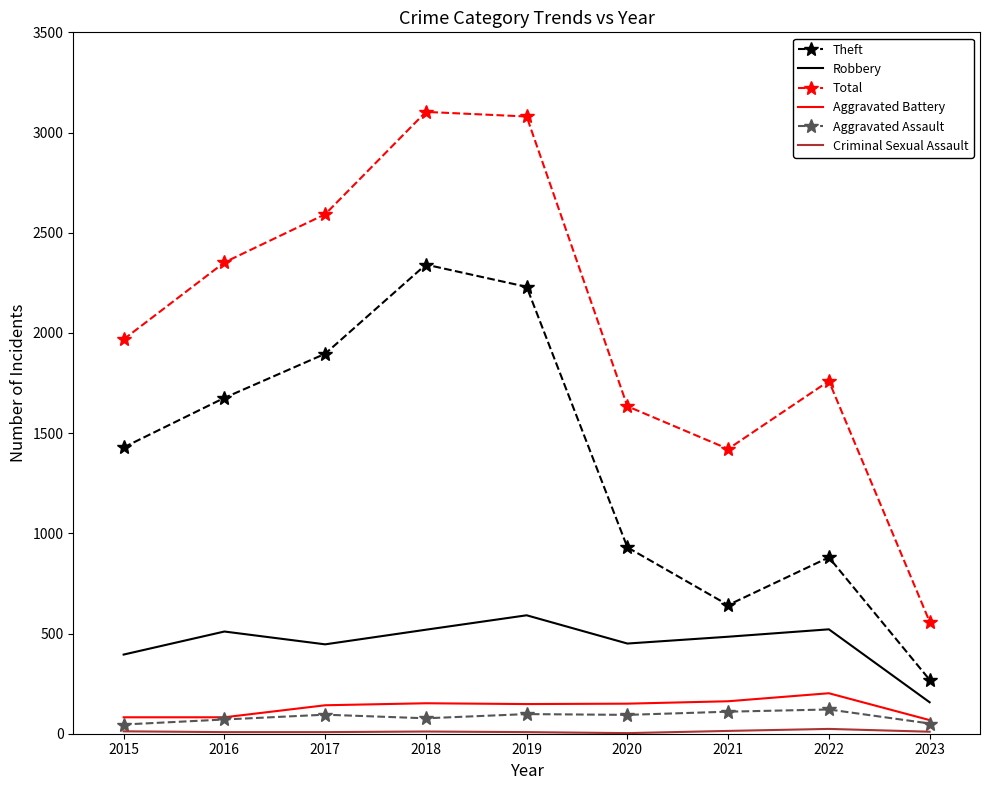

Which series changed the most between 2018 and 2021?

Theft